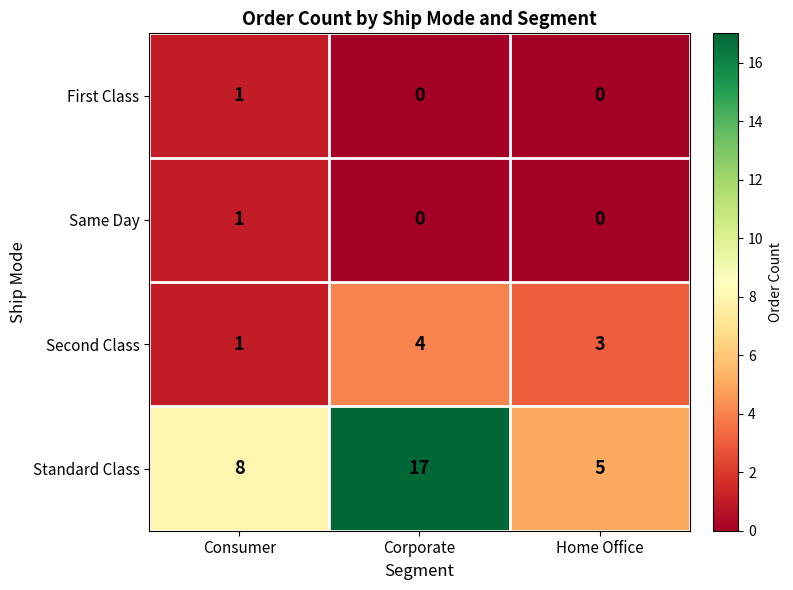

What is the sum of the Standard Class values at Home Office and Corporate?

22